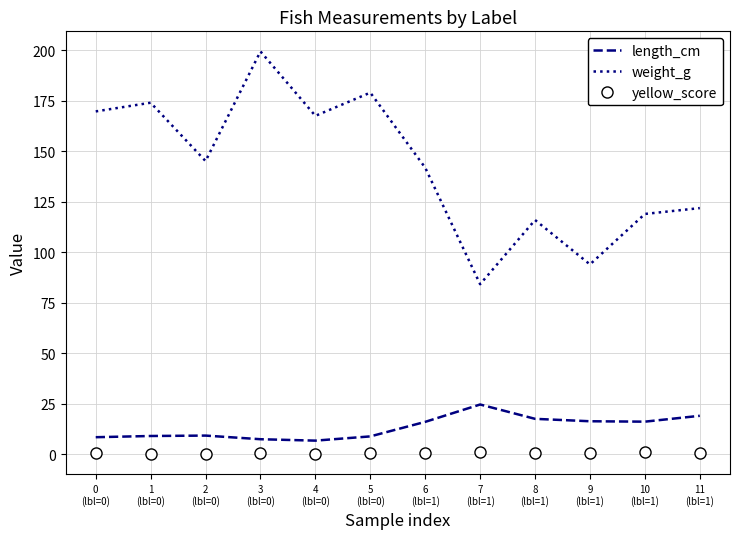

True or false: yellow_score and weight_g cross at least once.

False